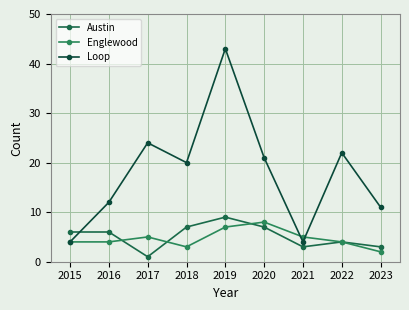

Count the number of categories in the chart.

9